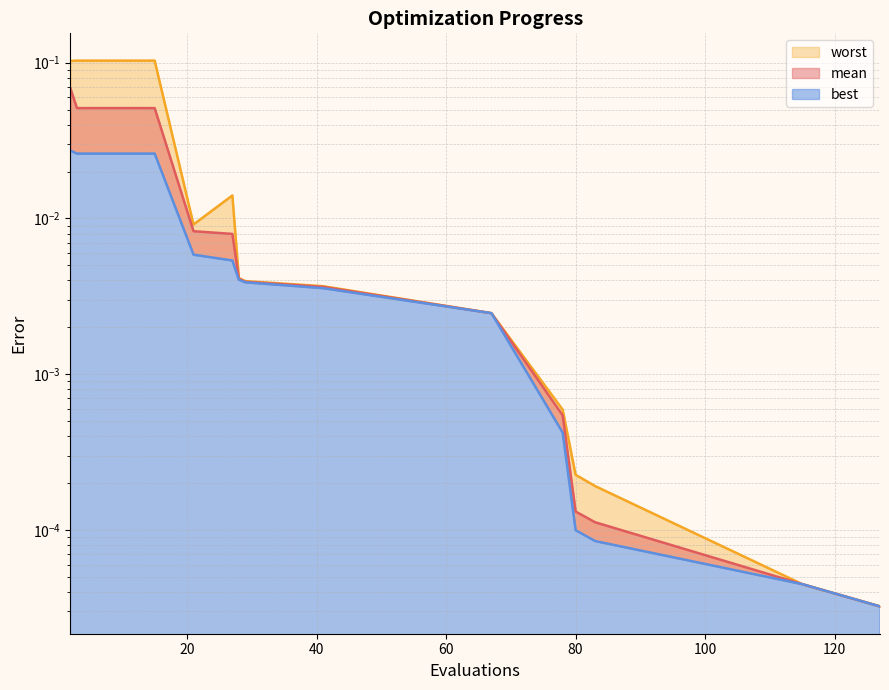

The worst series shows 0.0 at 21. True or false?

False